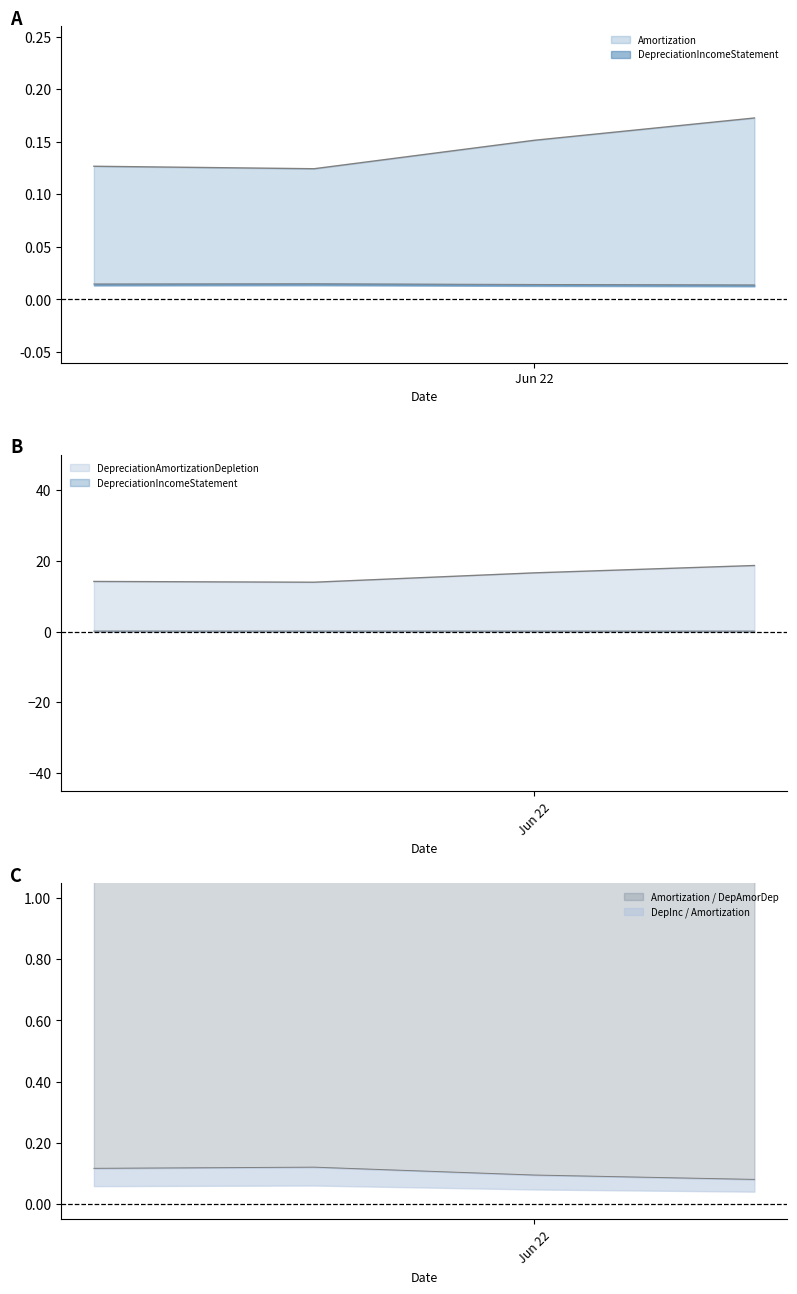

How many data points in DepreciationAmortizationDepletionIncomeStatement are less than 16?

2